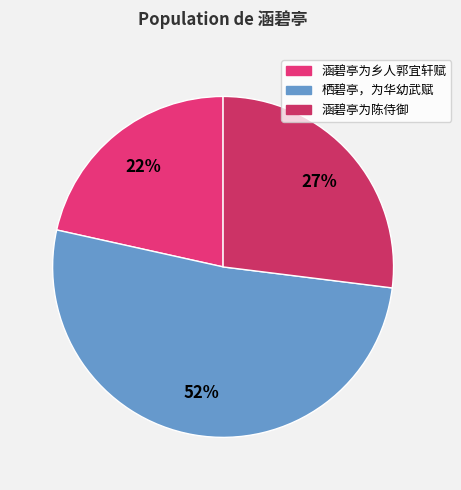

Approximately how many times larger is the value at 涵碧亭为陈侍御 compared to 栖碧亭，为华幼武赋?

0.5